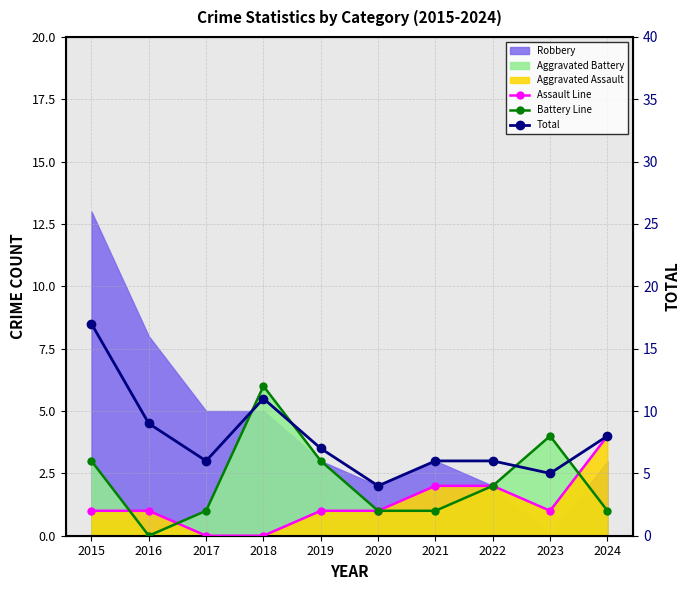

Reading right to left, what are all the values shown in this chart?

Assault Line: 4	1	2	2	1	1	0	0	1	1
Battery Line: 1	4	2	1	1	3	6	1	0	3
Total: 8	5	6	6	4	7	11	6	9	17